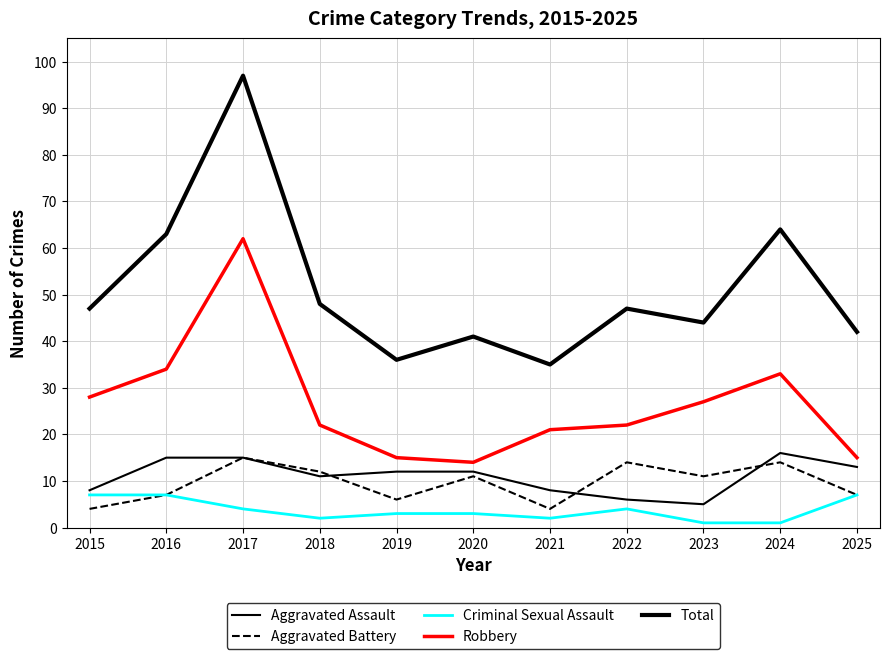

Does the chart have visible grid lines?

Yes